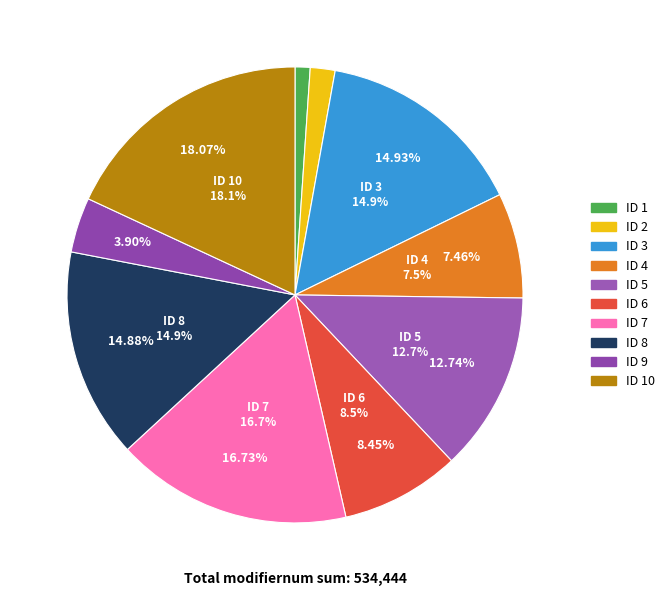

How many slices are in this pie chart?

10